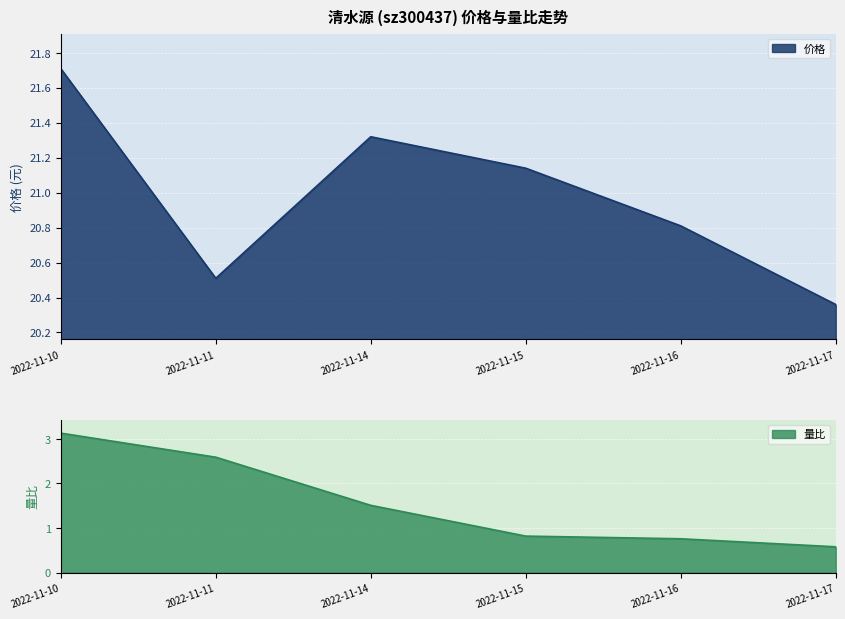

List the series in order of their overall mean, highest first.

价格, 量比